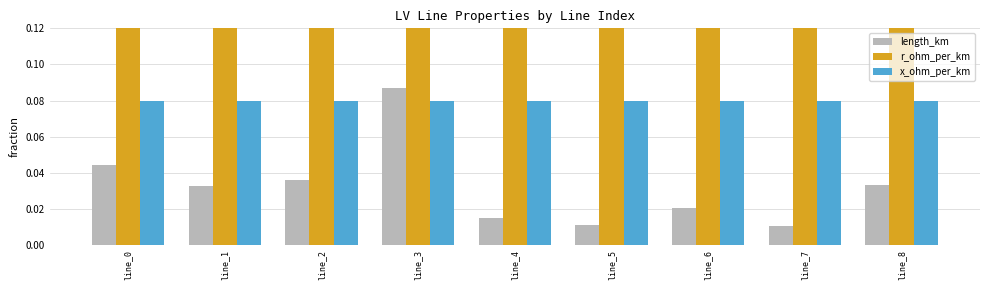

What are all the series names shown in the legend?

length_km, r_ohm_per_km, x_ohm_per_km